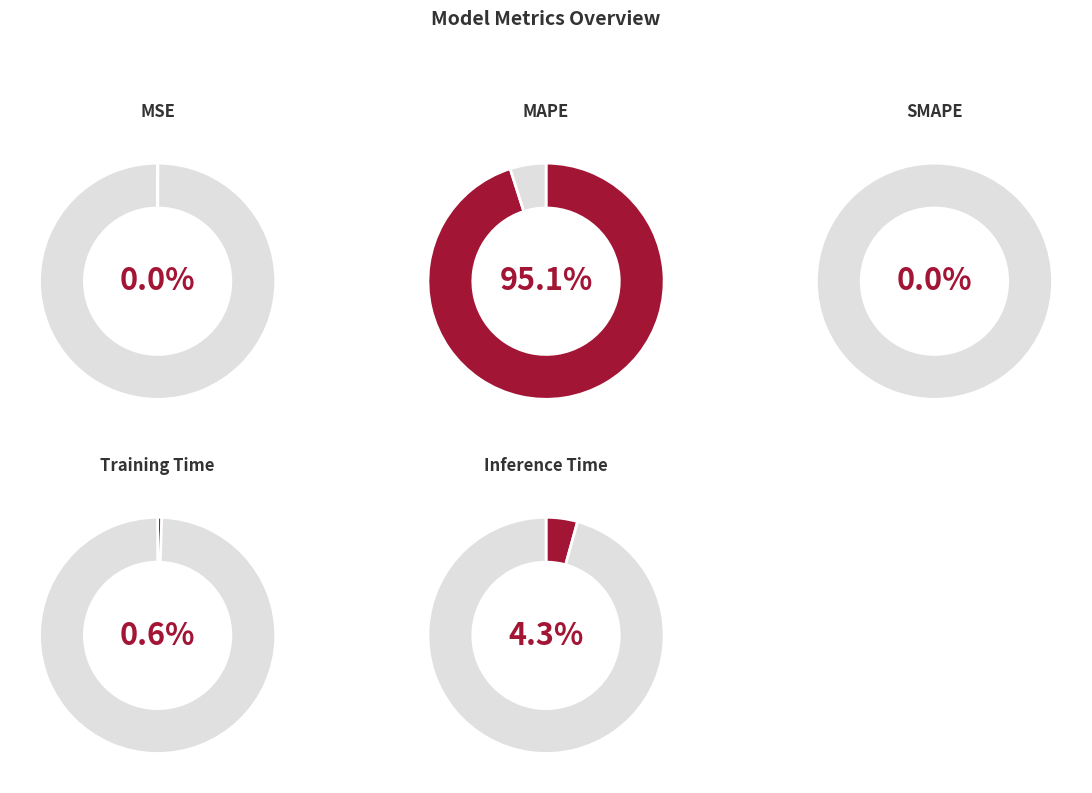

To the nearest percent, what portion does Training Time represent?

1%